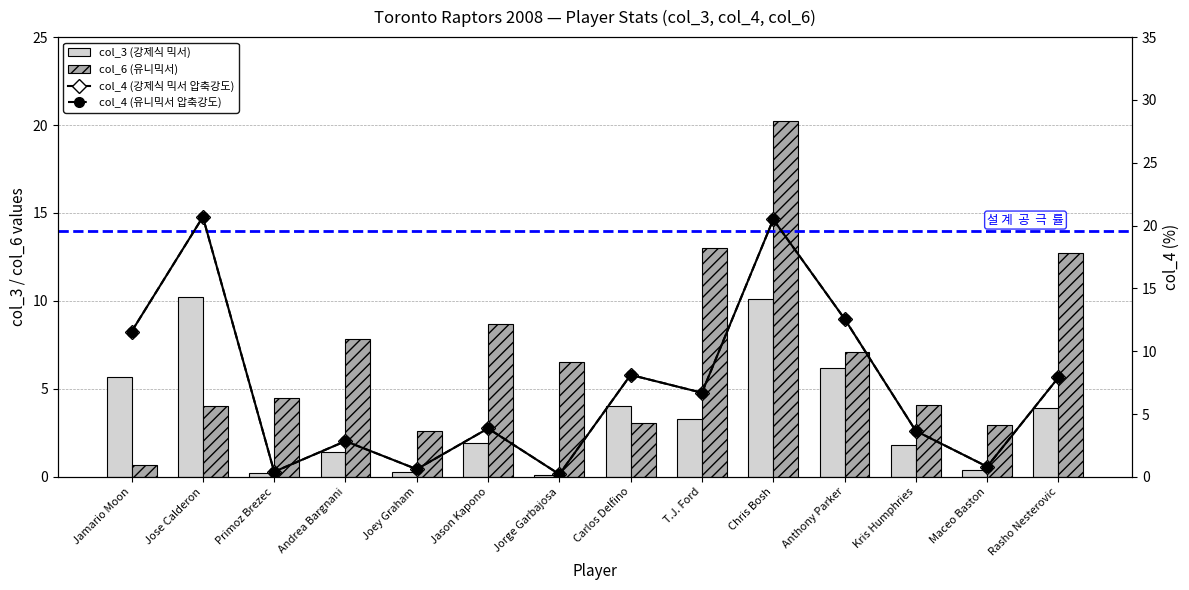

What is the total value across all series at Kris Humphries?

13.2